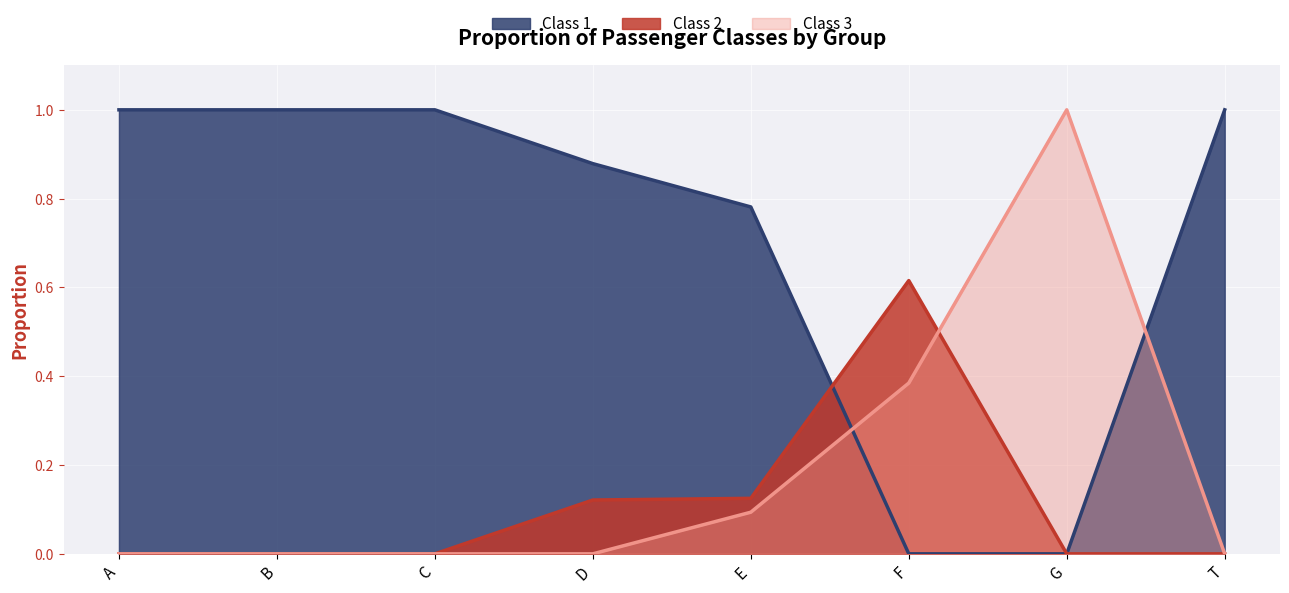

What is the sum of the Class 3 values at G and C?

1.0